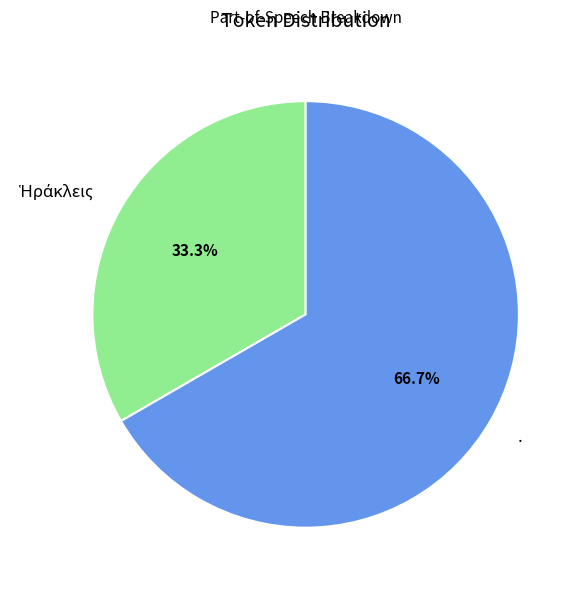

To the nearest percent, what percentage of the pie is .?

67%